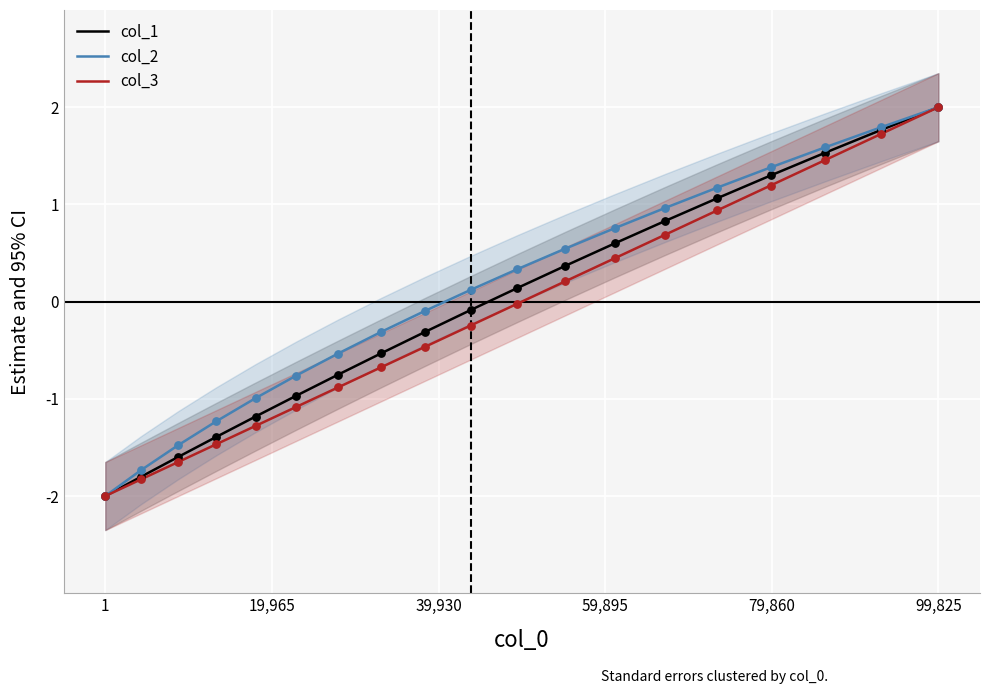

Which series reaches the minimum Y coordinate?

col_1